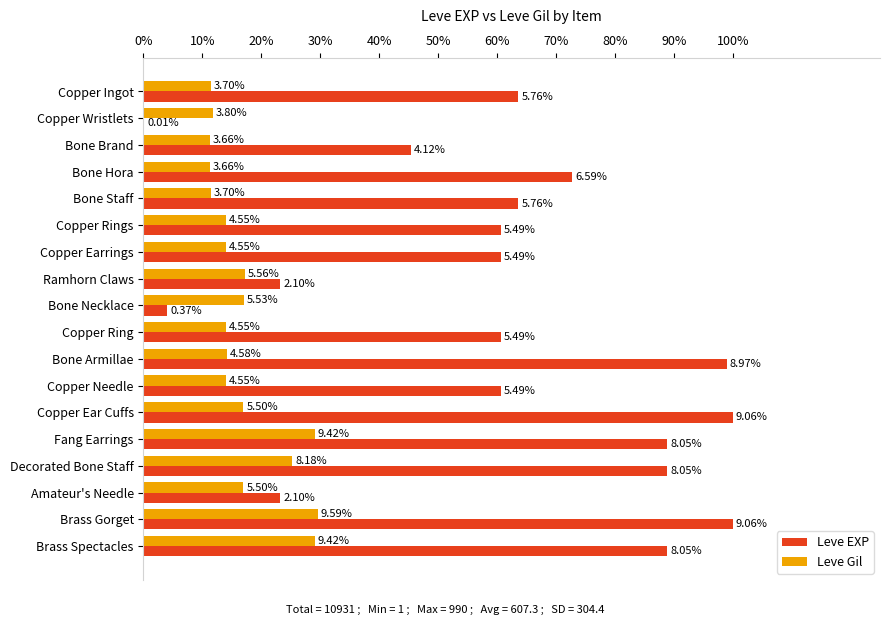

How many bars are there in total?

36